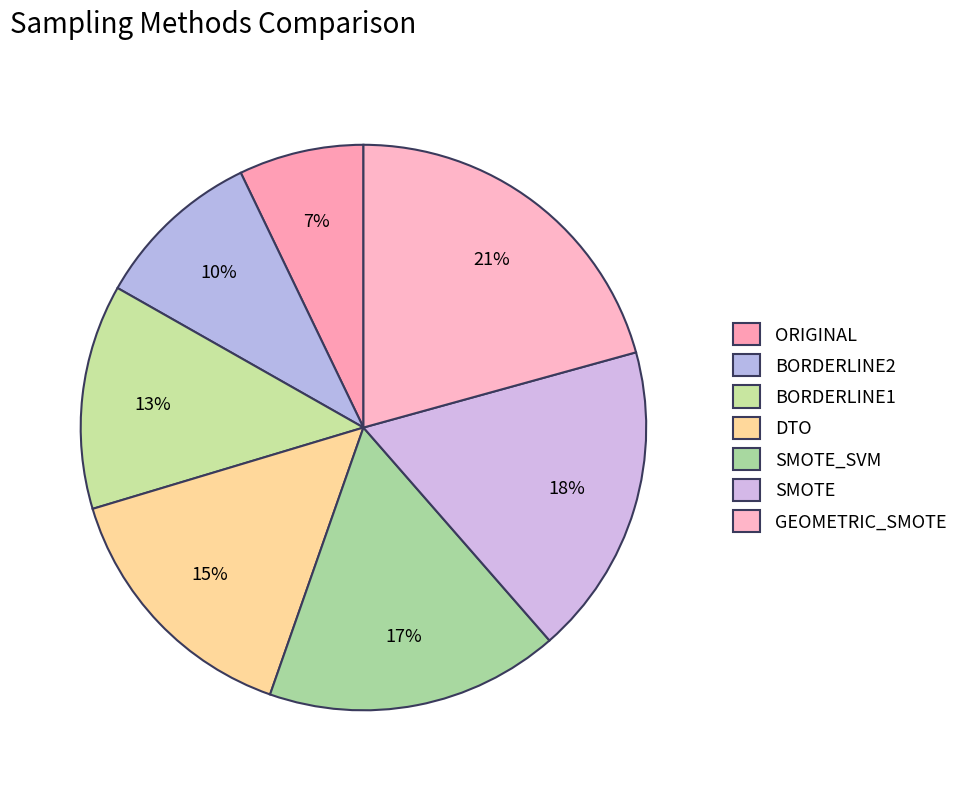

How many slices are in this pie chart?

7